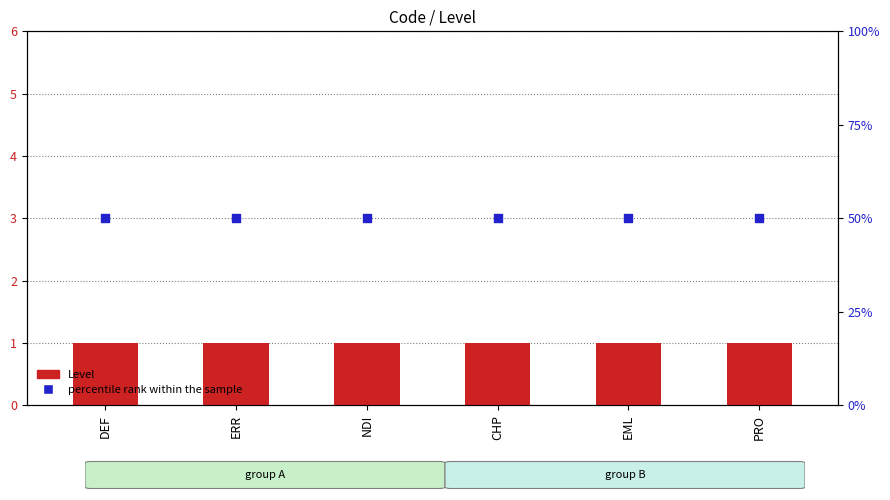

Which series has the widest spread of Y values?

Level